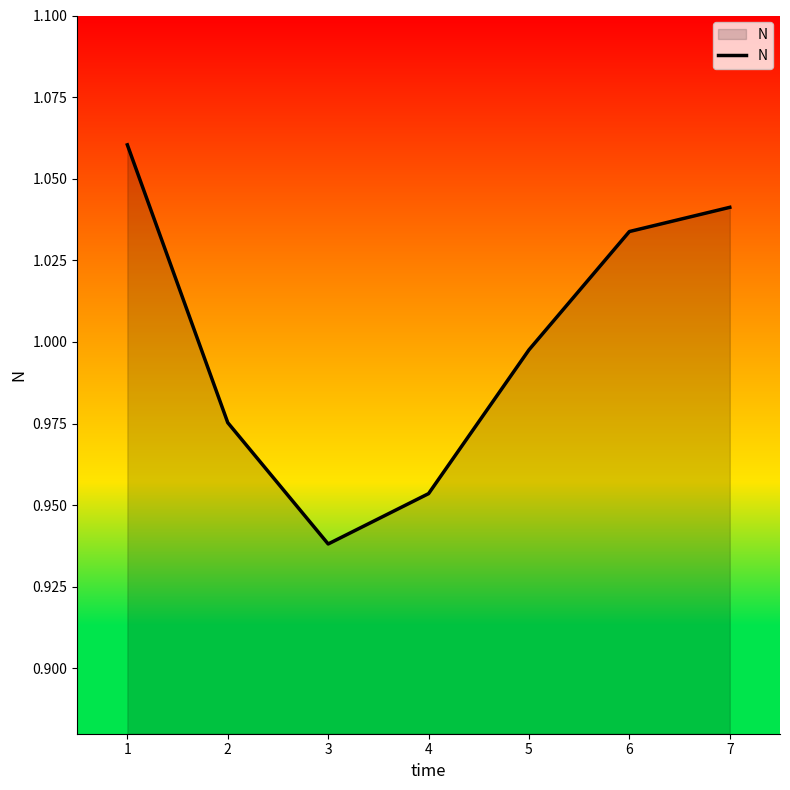

What is the change in value from 3 to 7?

+0.1